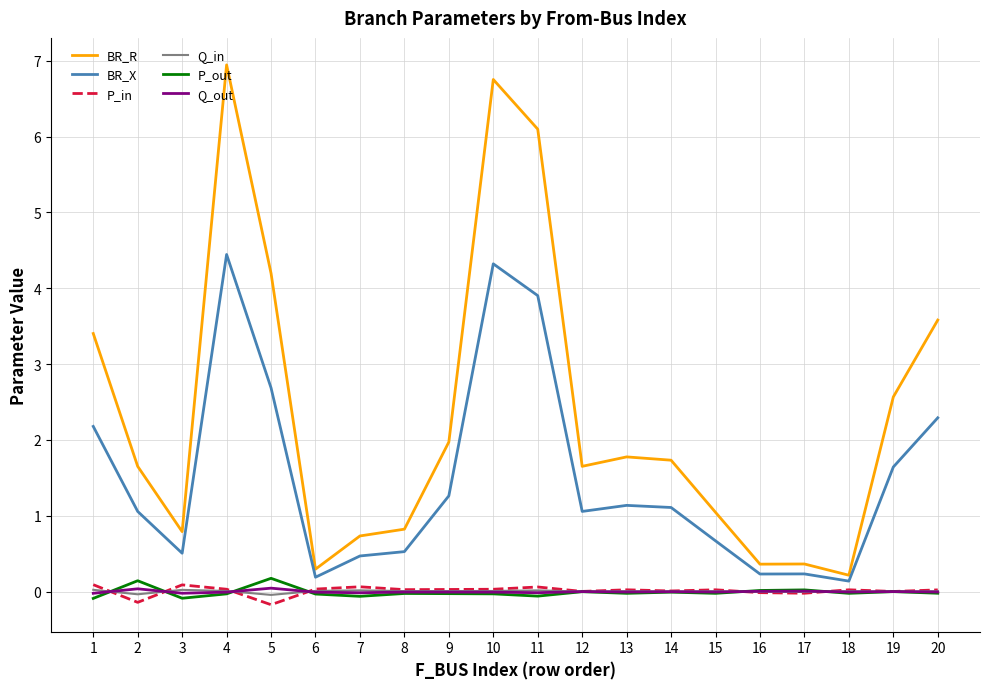

Is the value of BR_X at 15 greater than the value of Q_out at 7?

Yes